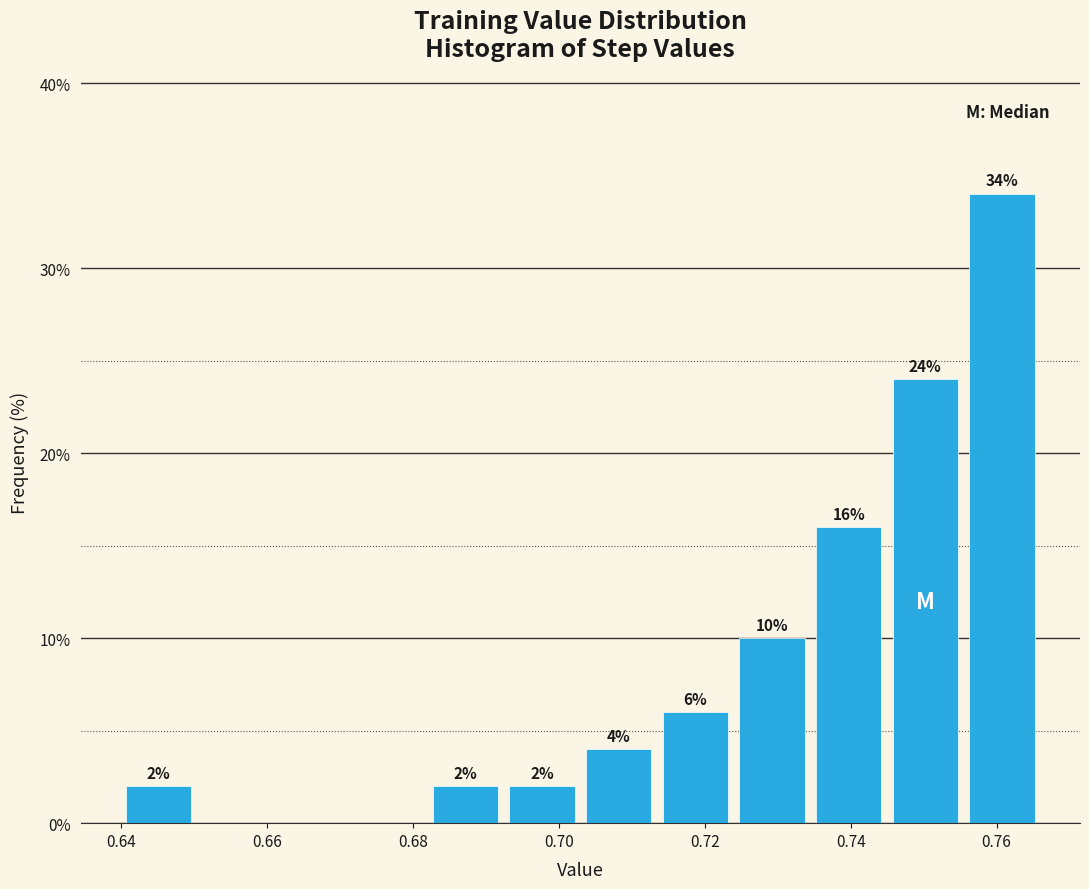

Which range on the x-axis has the tallest bar?

0.756 to 0.766